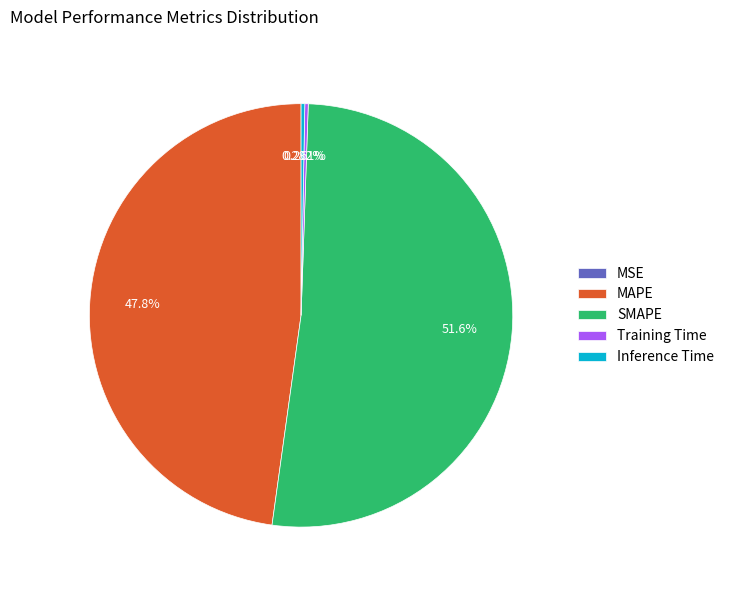

Is SMAPE the majority of the pie?

Yes